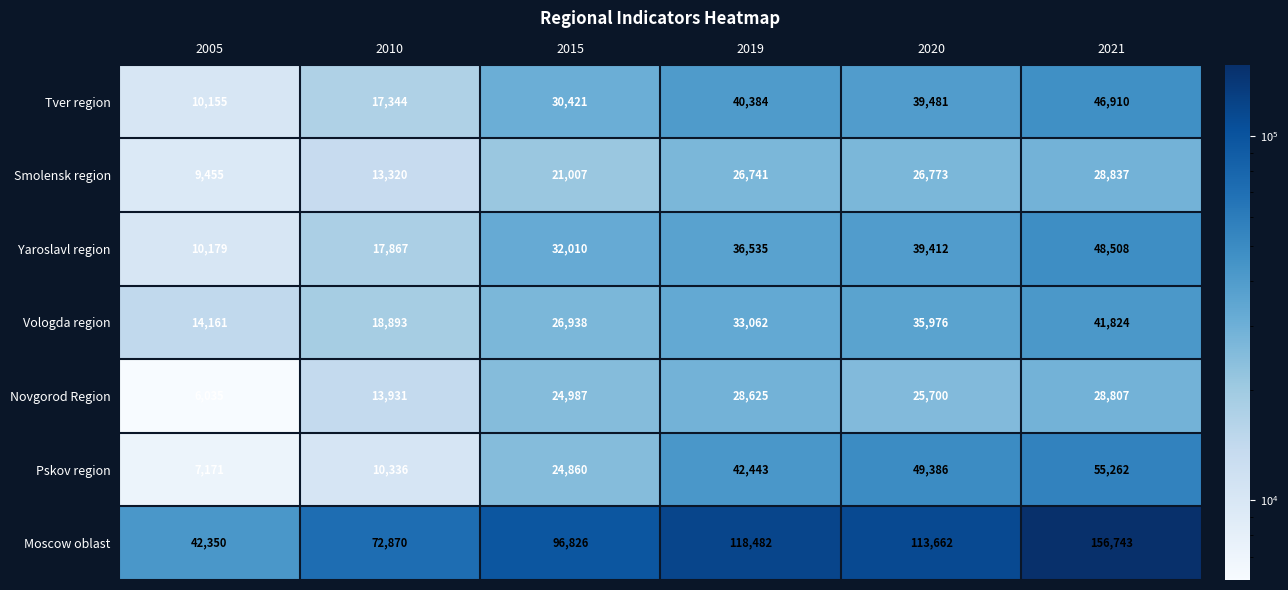

Which series changed the most between 2015 and 2019?

Moscow oblast